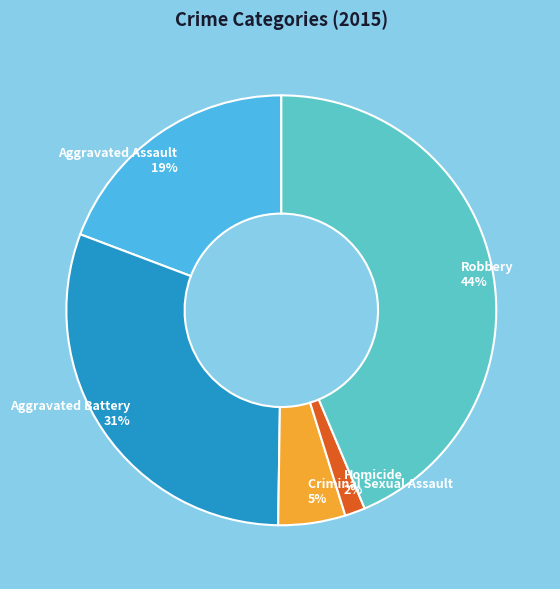

Approximately how many times larger is the value at Aggravated Assault compared to Robbery?

0.4